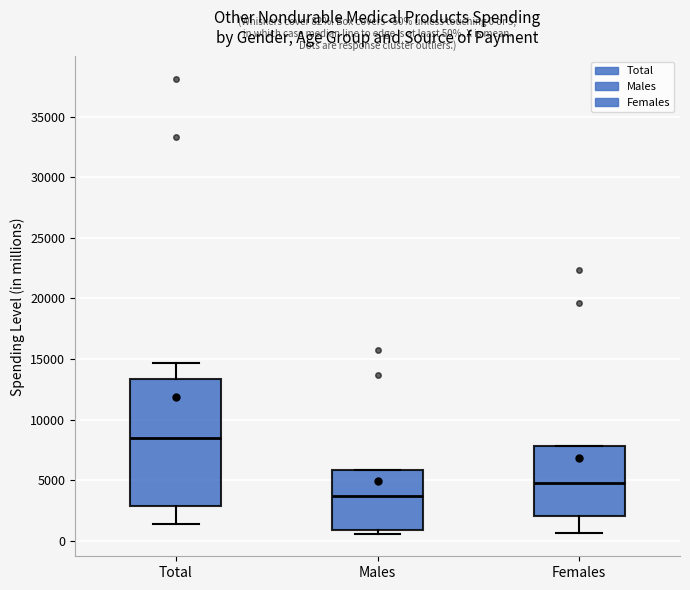

Comparing the boxes themselves (not the whiskers), which one is the tallest?

Total